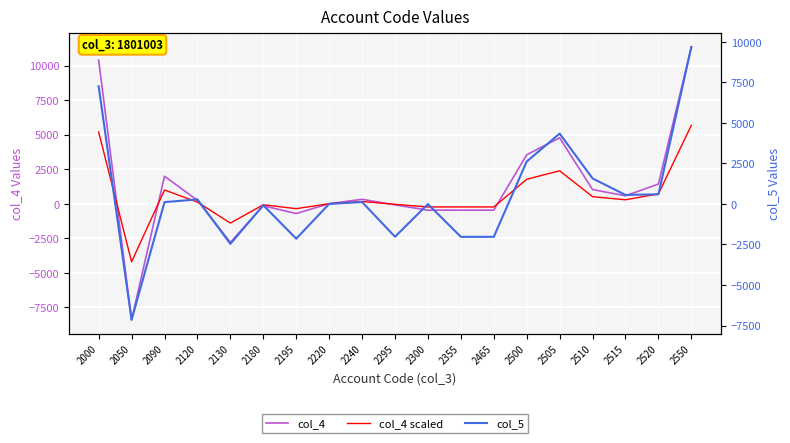

What is the value of the col_4 scaled point at the 17th from the left?

287.5